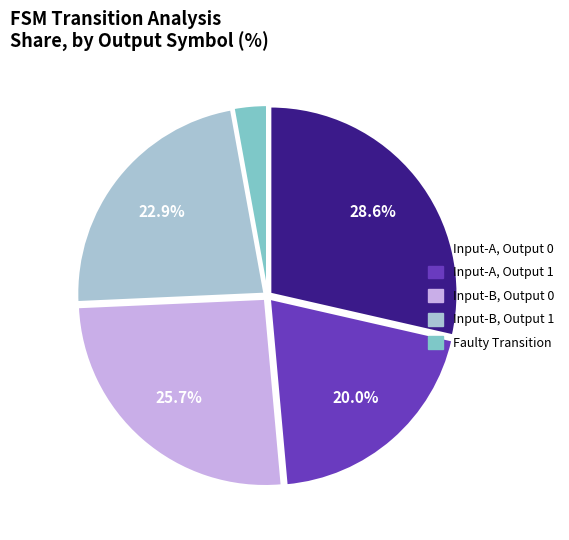

Is there a majority slice in this chart?

No